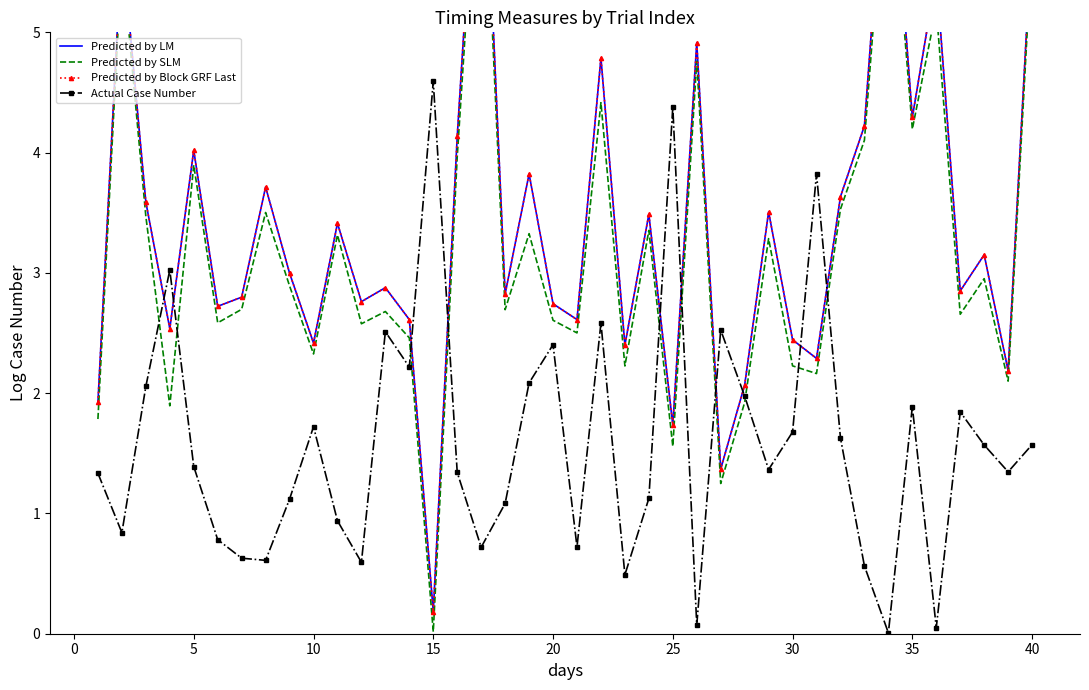

In Actual Case Number, how many points are lower than both neighbors (excluding endpoints)?

12